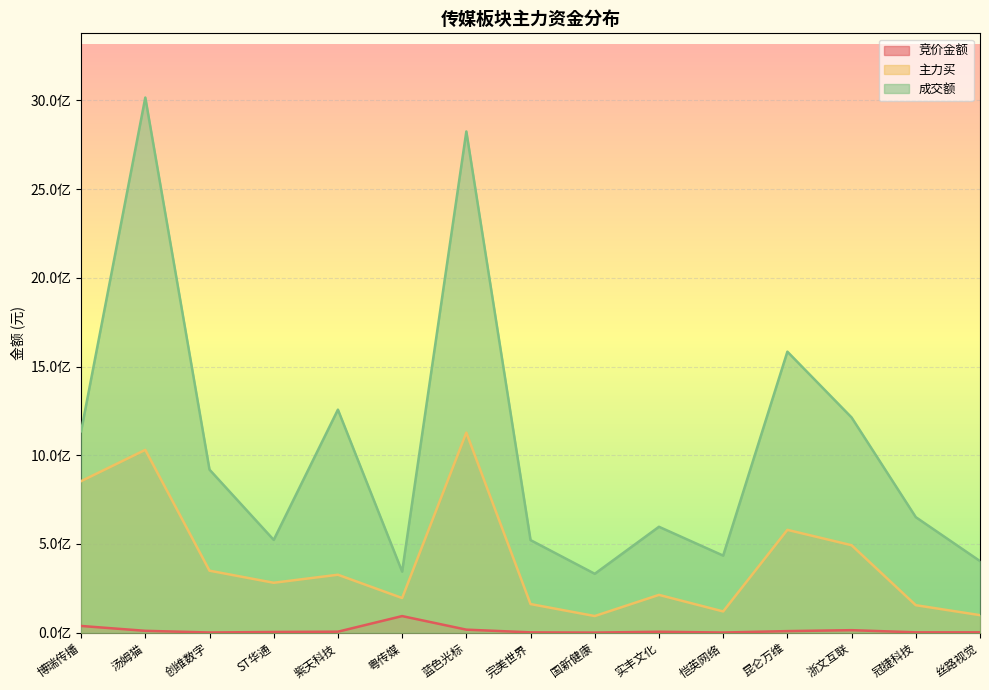

Rank the series by their average value, from lowest to highest.

竞价金额, 主力买, 成交额